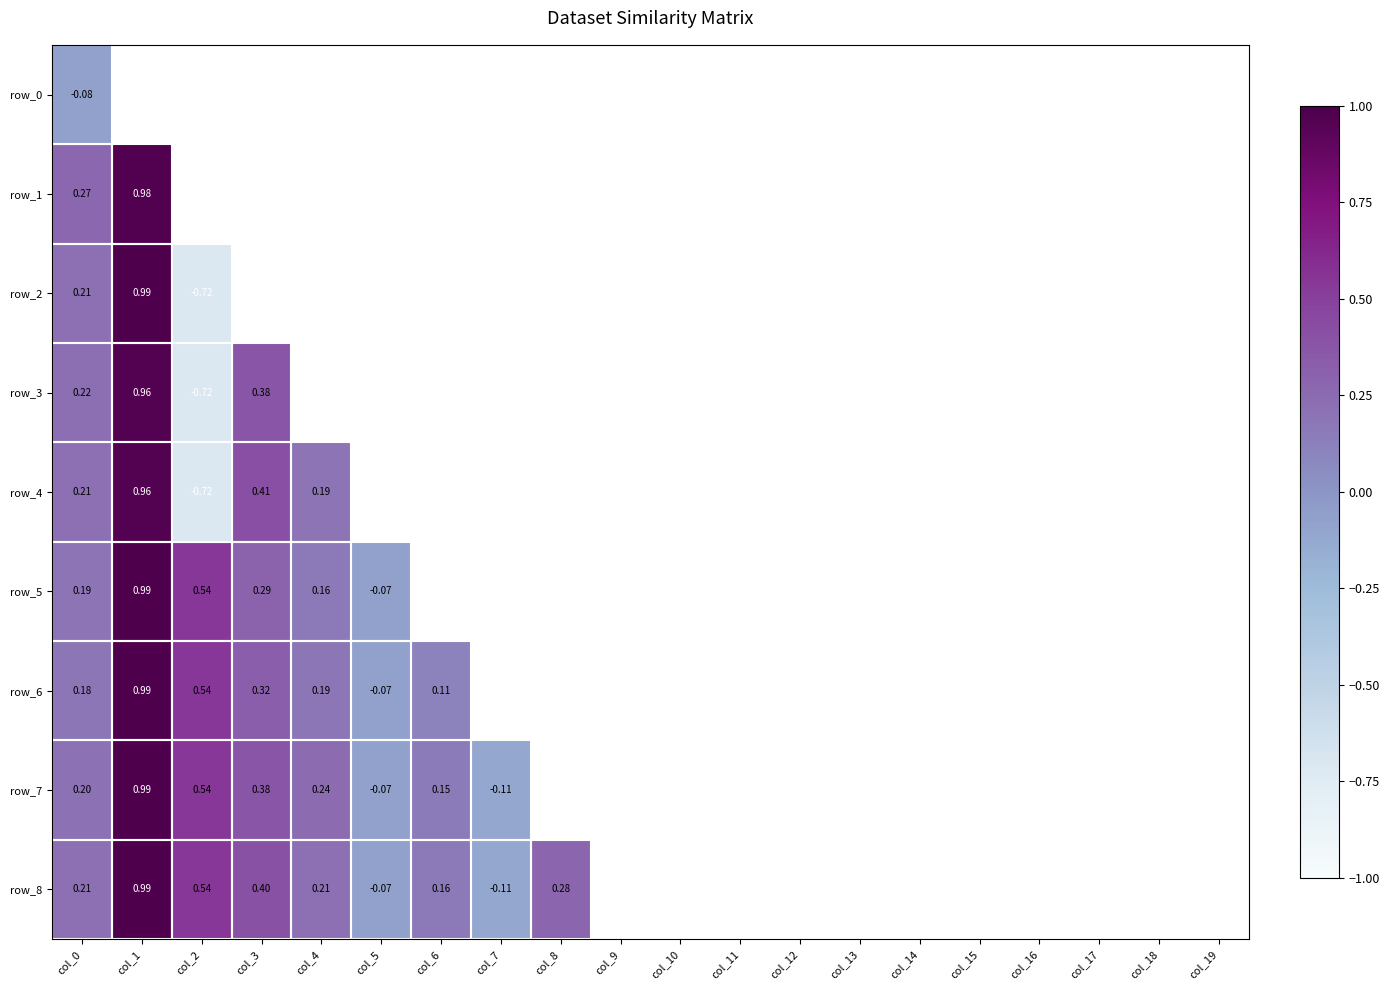

Which series has the largest range (max minus min)?

row_2